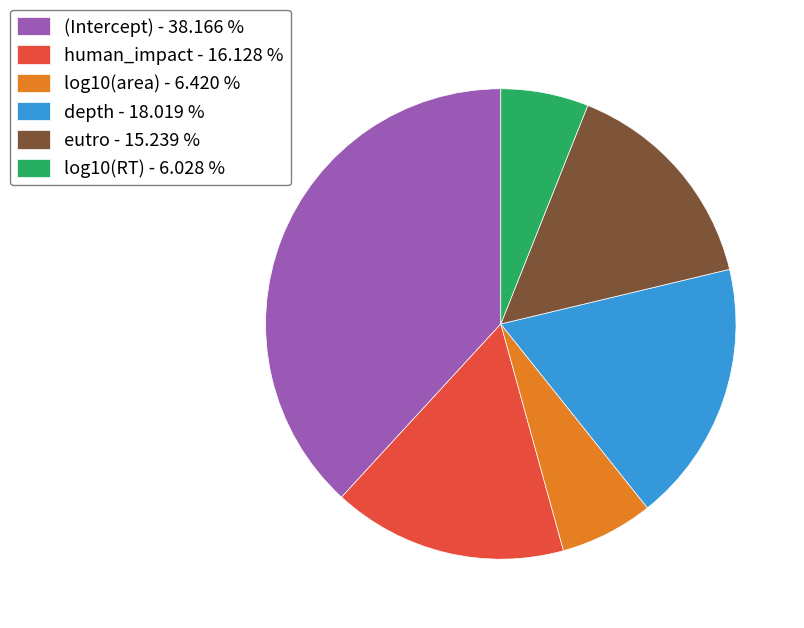

Is there a majority slice in this chart?

No